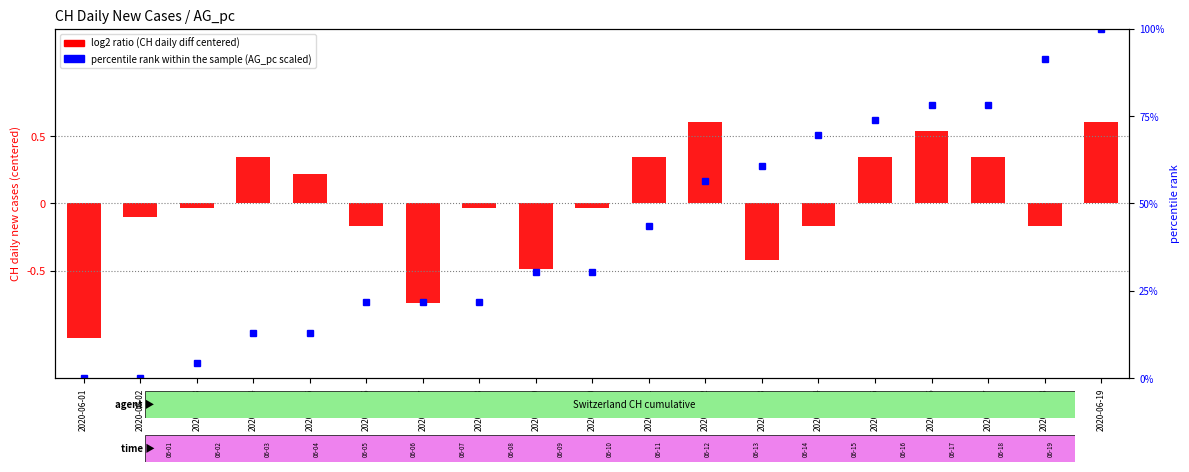

Reading left to right, extract all data points from this chart.

log2 ratio: -15.6	-1.6	-0.6	5.4	3.4	-2.6	-11.6	-0.6	-7.6	-0.6	5.4	9.4	-6.6	-2.6	5.4	8.4	5.4	-2.6	9.4
percentile rank within the sample: 0.0	0.0	4.3	13.0	13.0	21.7	21.7	21.7	30.4	30.4	43.5	56.5	60.9	69.6	73.9	78.3	78.3	91.3	100.0